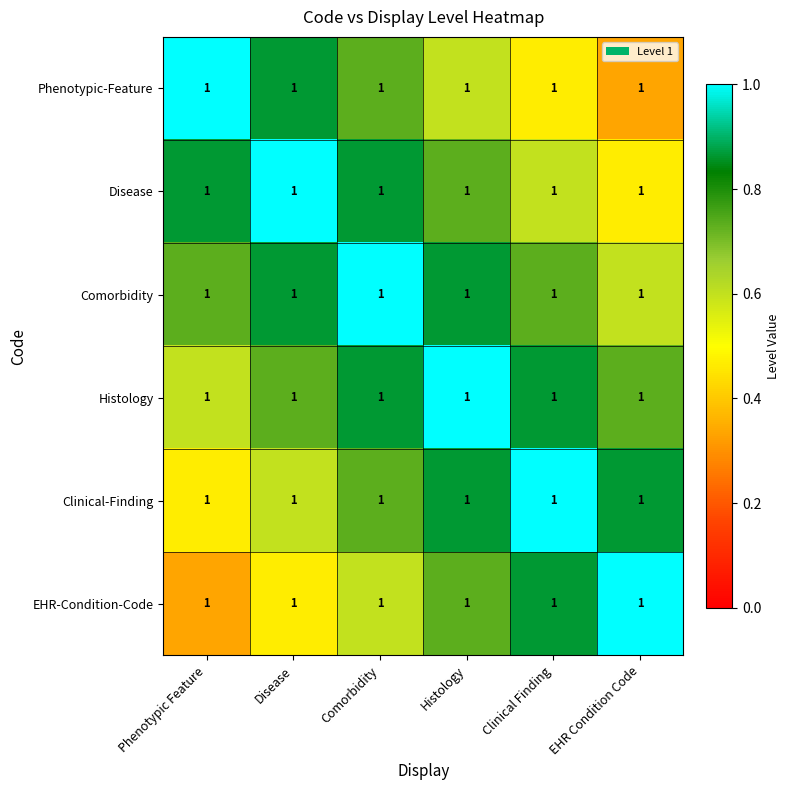

Which category has the highest value across all series?

Phenotypic Feature